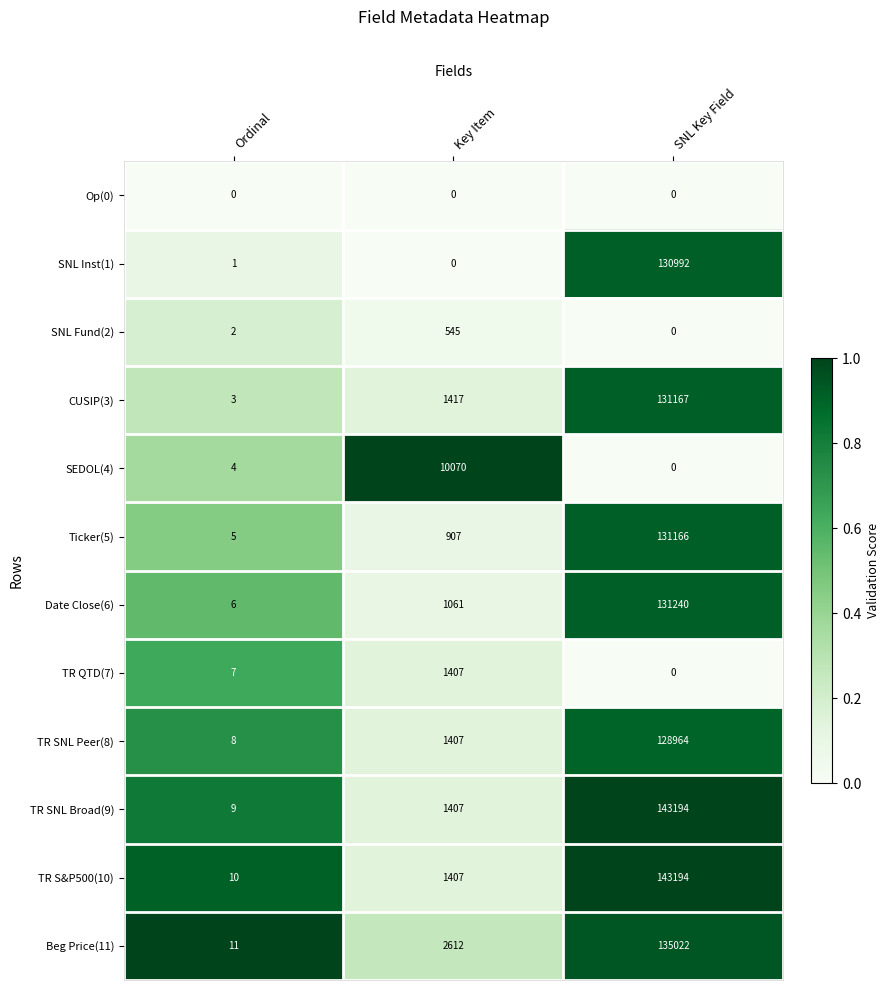

True or false: Beg Price(11) has a value of 11 at Ordinal.

True